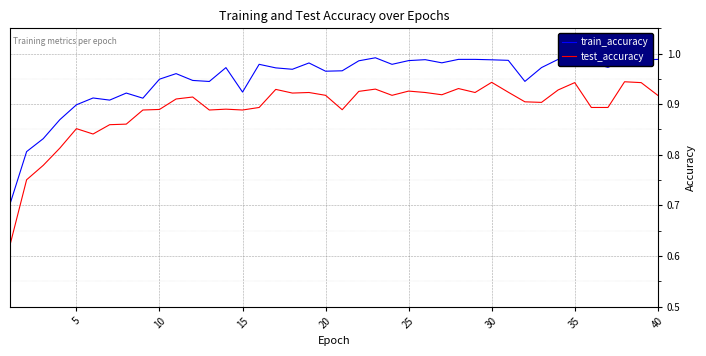

Which series has the largest total across all categories?

train_accuracy